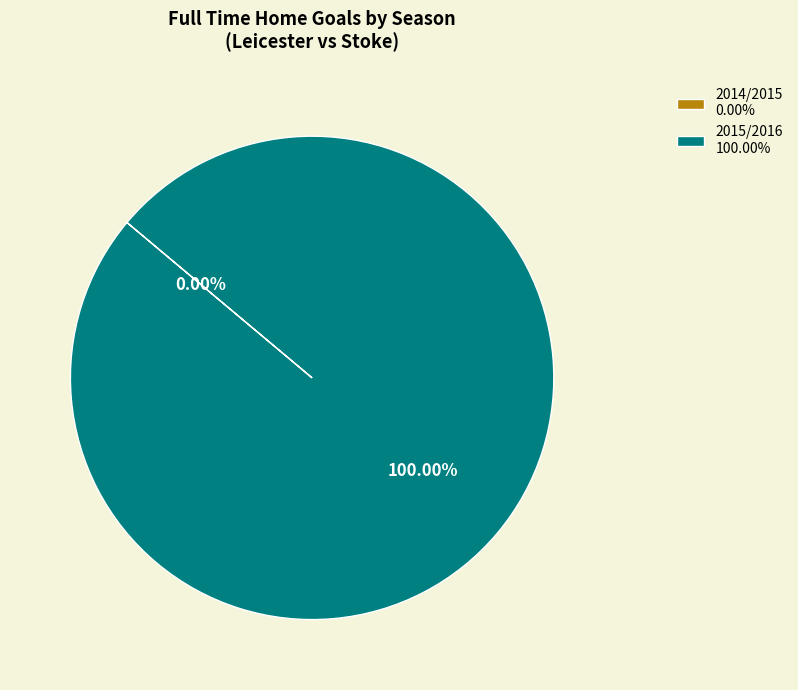

What is the change in value from 2014/2015 to 2015/2016?

+3